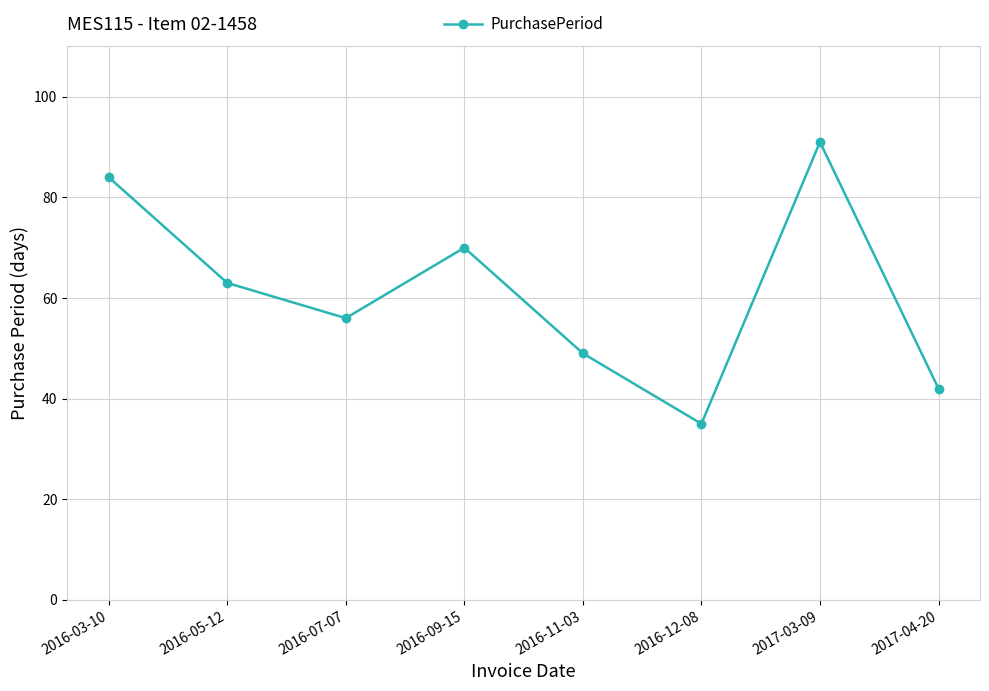

The chart shows a value of 84 at 2016-03-10. True or false?

True